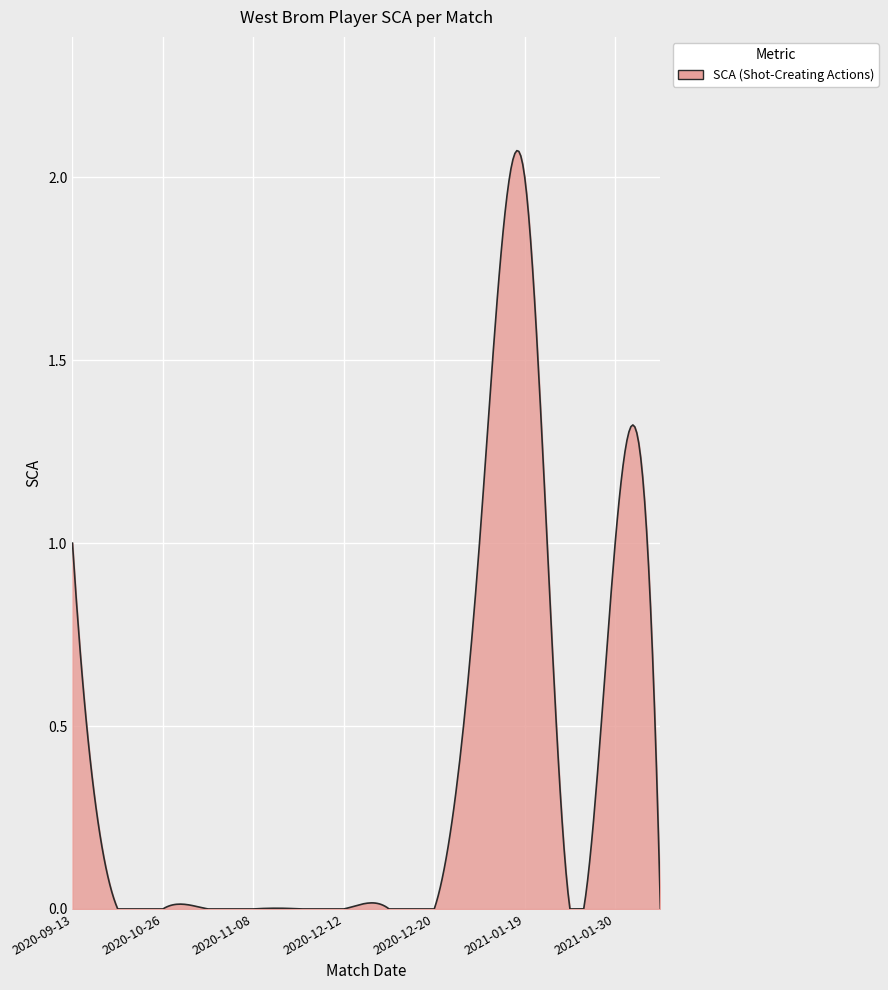

Count the number of data series in this chart.

1